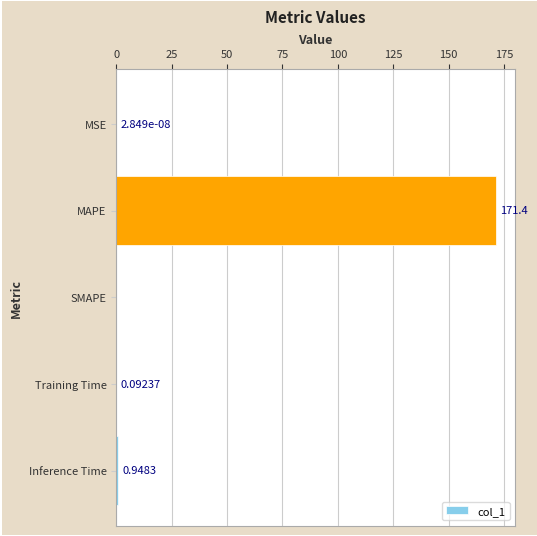

What is the change in value from MSE to Training Time?

+0.1